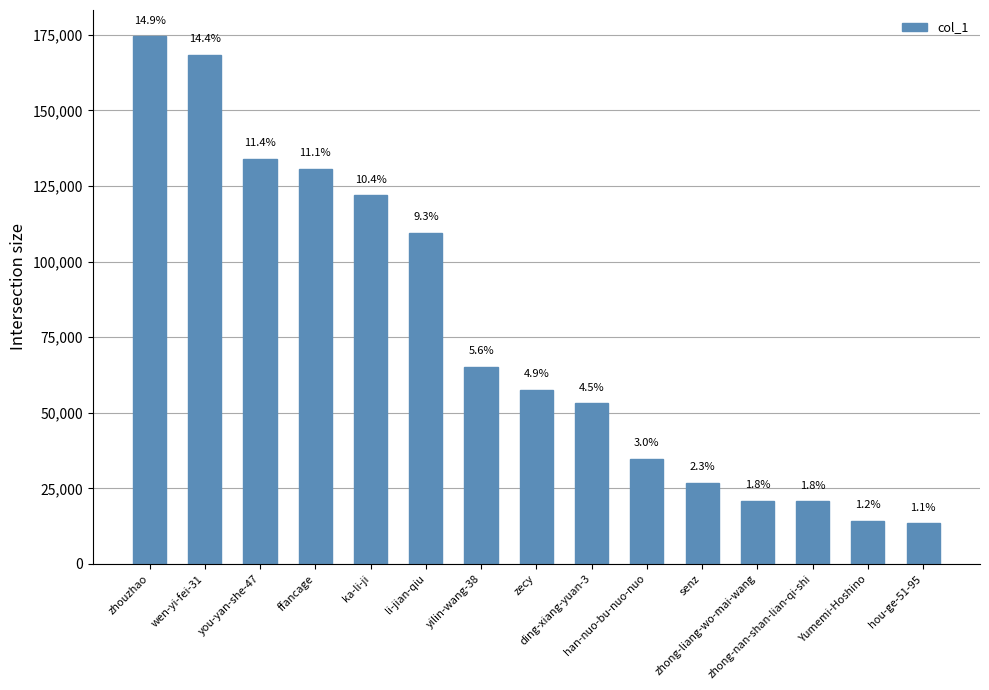

How many bars are there in total?

15